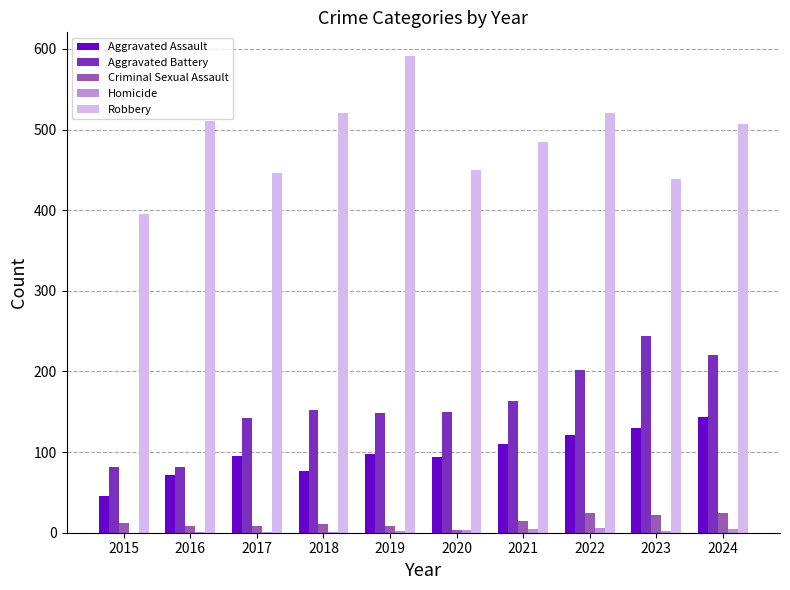

Read the Aggravated Assault value at 2023, to the nearest 10.

130